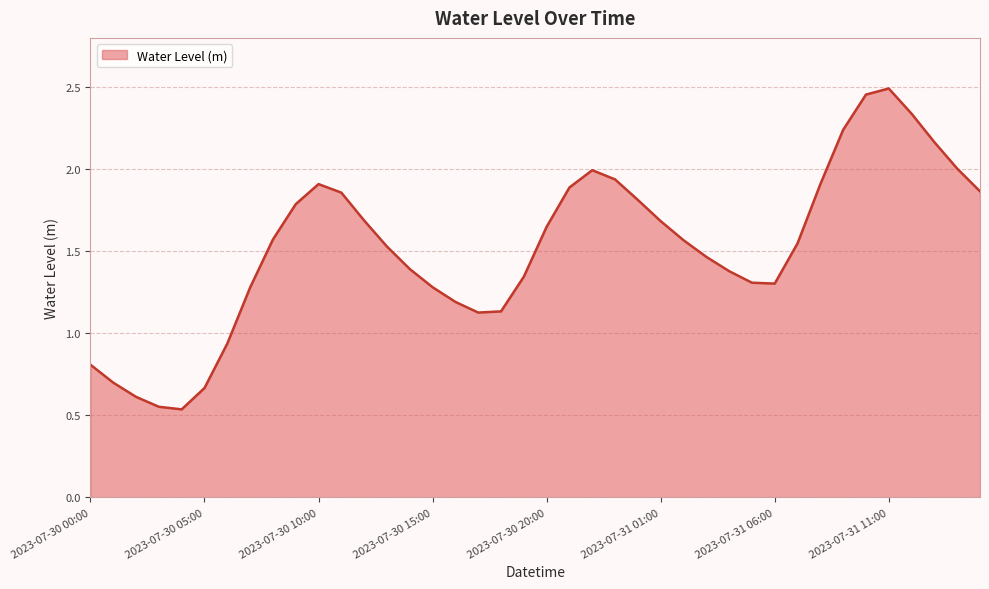

How many lines are shown in the chart?

1